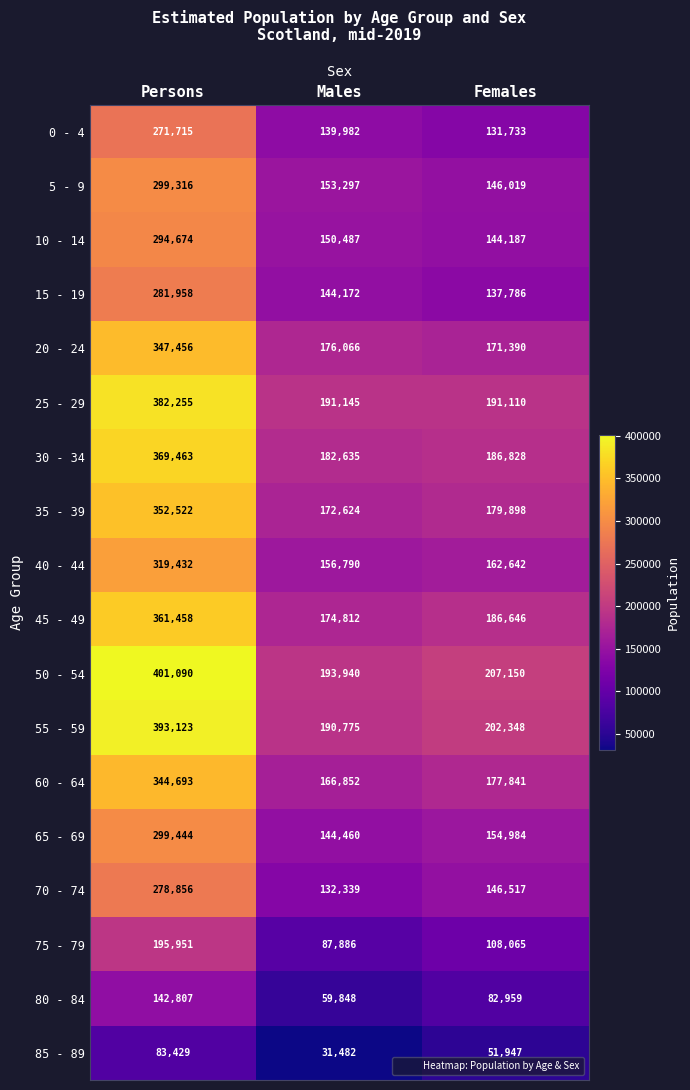

How many 75 - 79 values are between 87886 and 195951?

3